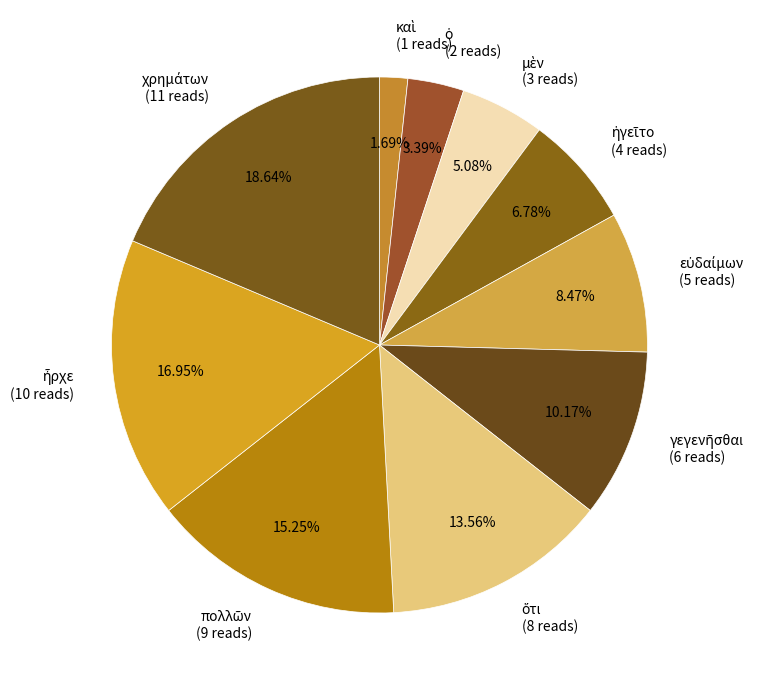

Does any single category account for the majority?

No